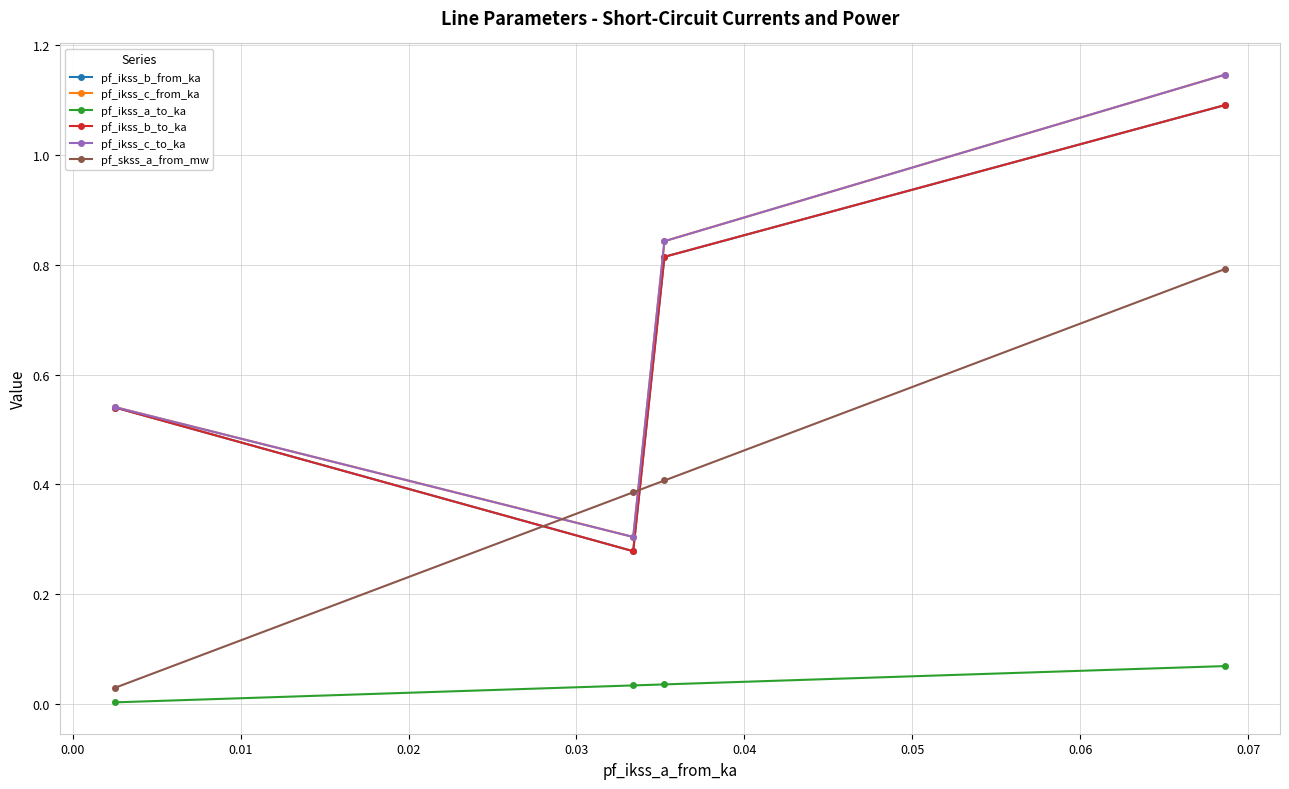

At 0.02, list the series in order from smallest to largest.

pf_ikss_a_to_ka, pf_skss_a_from_mw, pf_ikss_b_to_ka, pf_ikss_b_from_ka, pf_ikss_c_from_ka, pf_ikss_c_to_ka